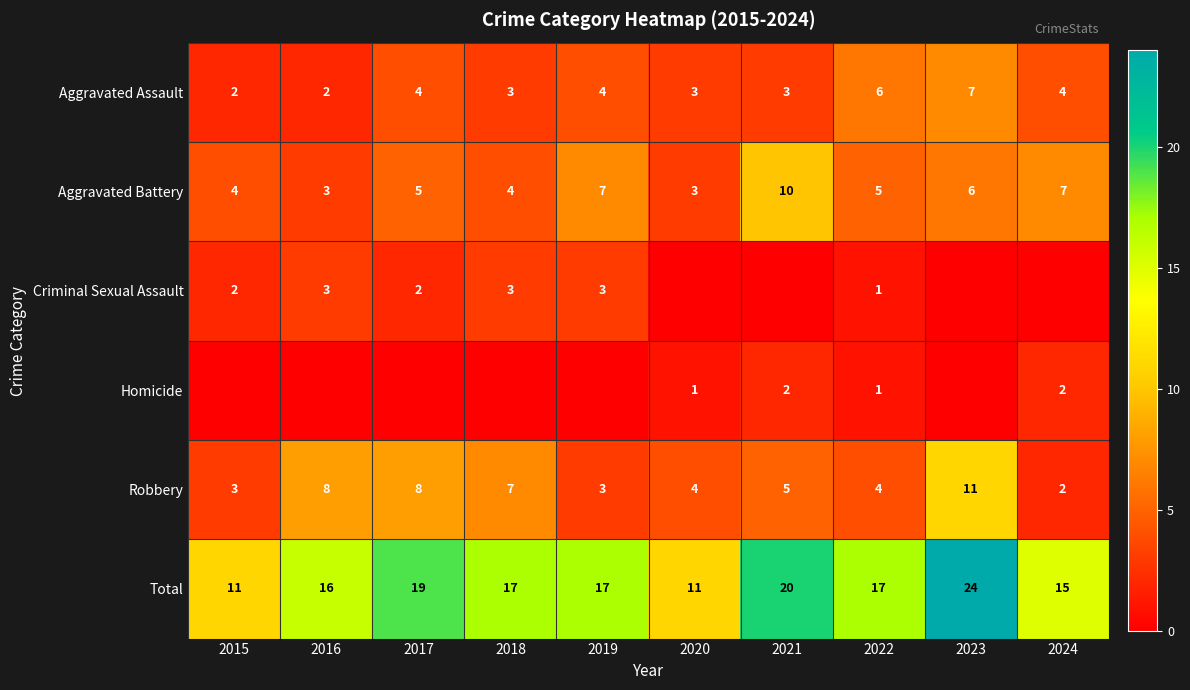

Read the Aggravated Assault value at 2022.

6